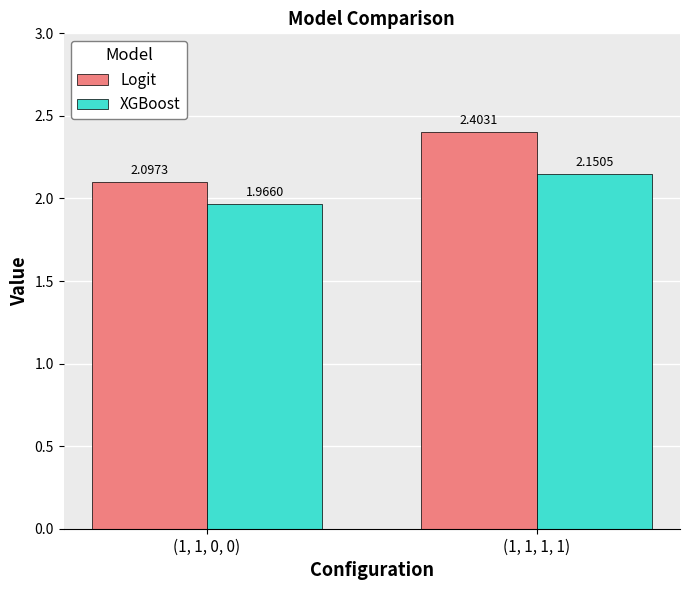

Between (1, 1, 0, 0) and (1, 1, 1, 1), which series saw the biggest shift?

Logit